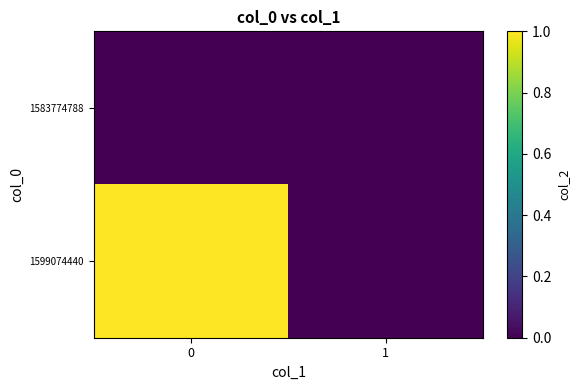

Reading left to right, extract all data points from this chart.

1583774788: 0=0	1=0
1599074440: 0=1	1=0